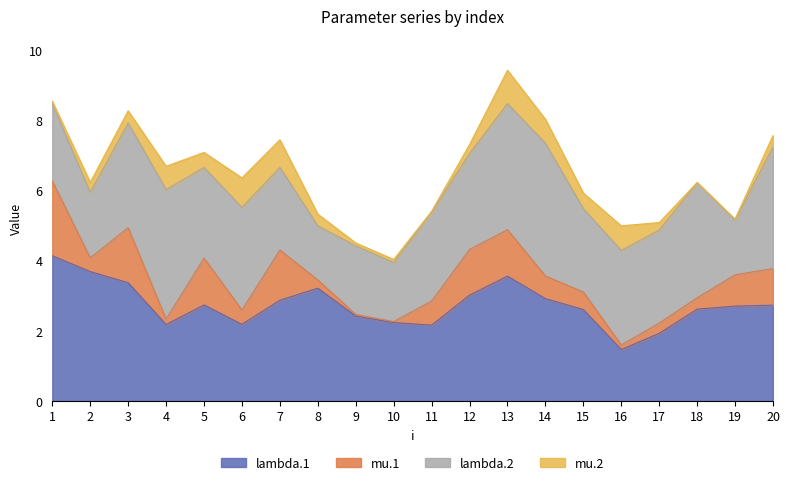

True or false: lambda.1 has a value of 2.9 at 7.

True